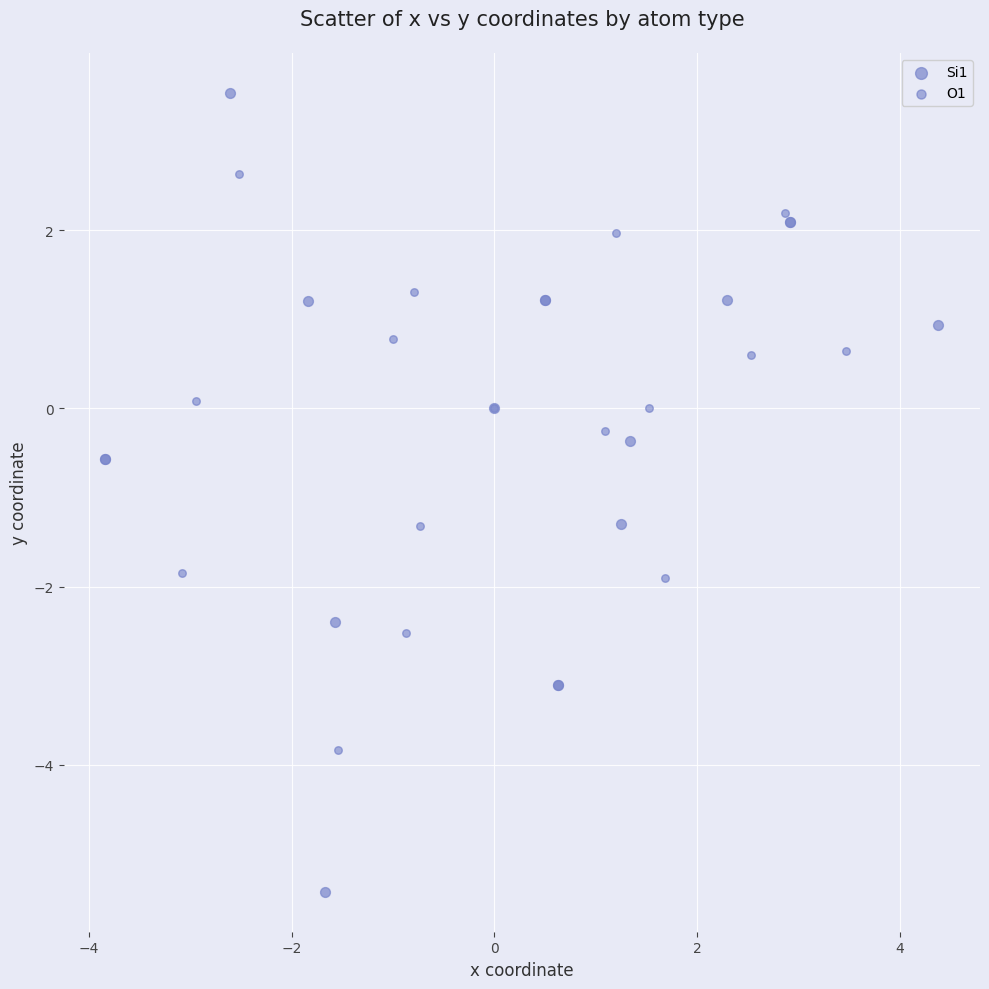

Which series has the largest Y range (max minus min)?

Si1